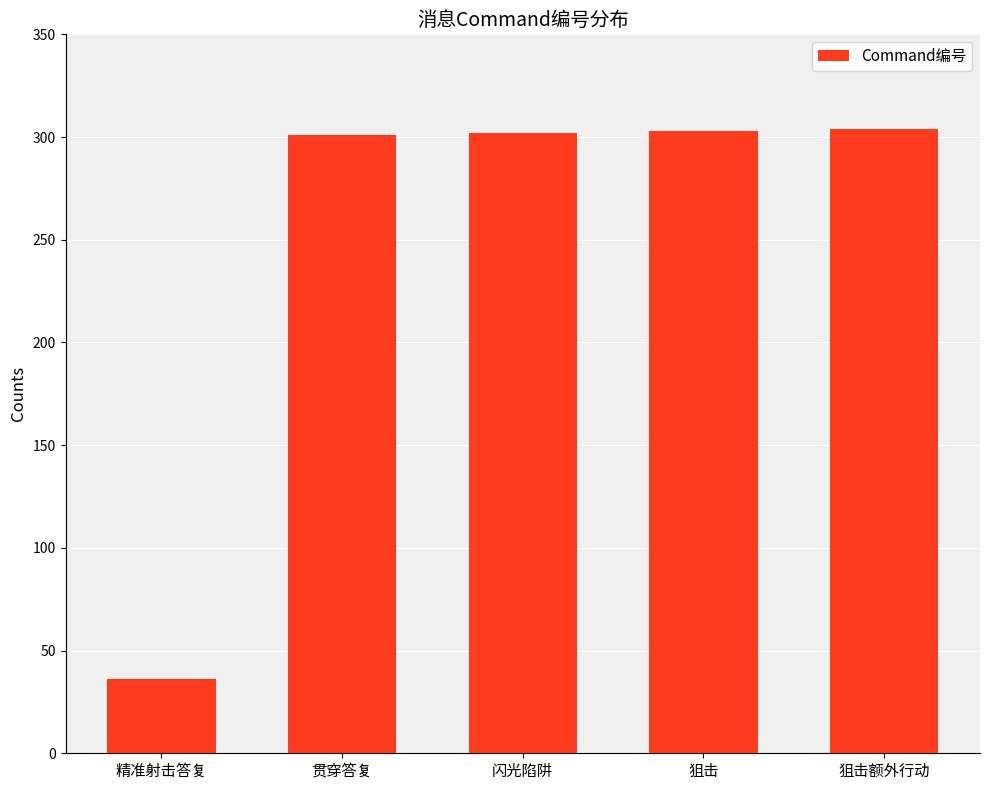

What is the smallest value displayed?

36